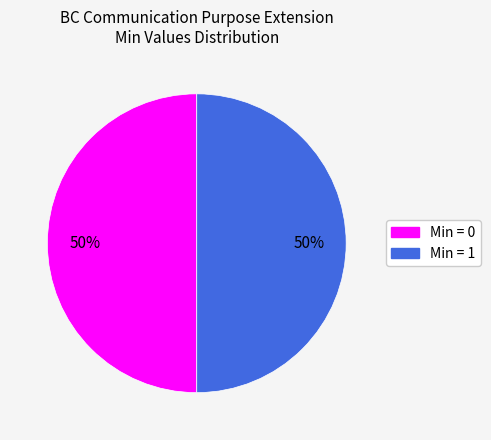

To the nearest percent, what is the difference between the largest and smallest slice percentages?

0%